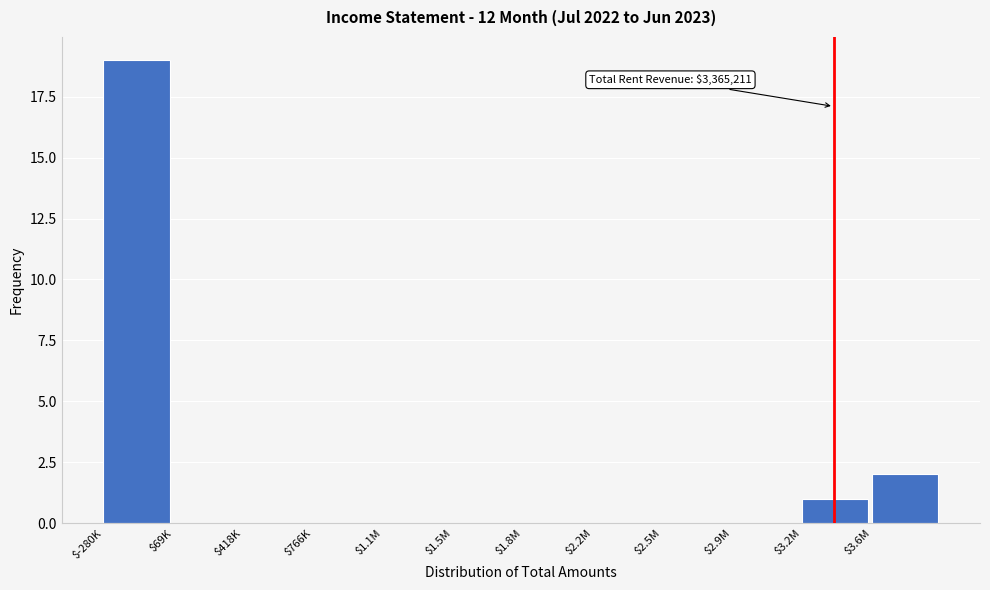

Where is the data nearest to the value 9?

$3.6M